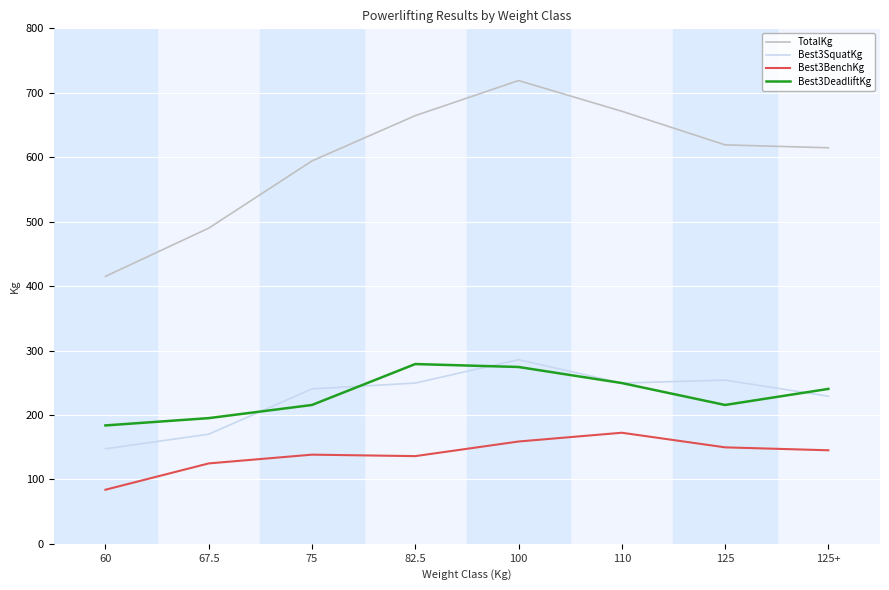

What is the total value across all series at 75?

1188.4